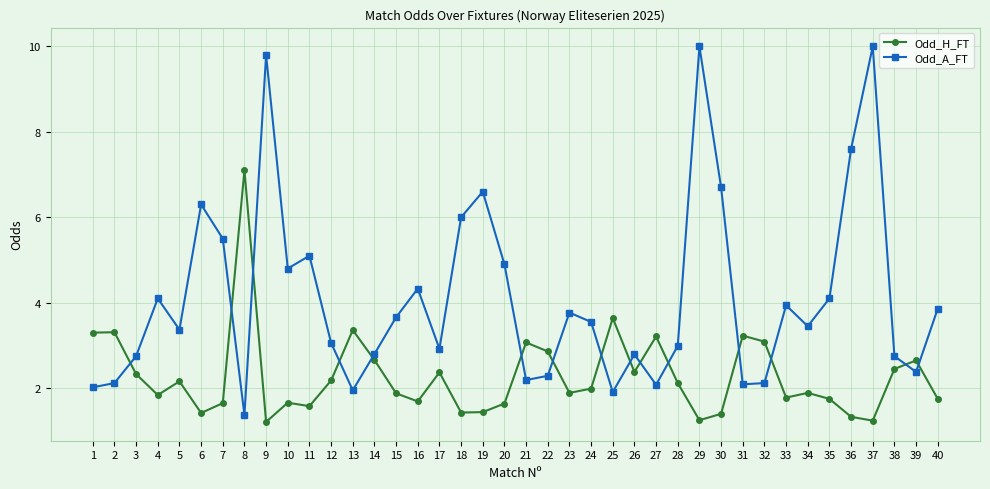

What is the value of the Odd_H_FT point at the 8th from the left?

7.1